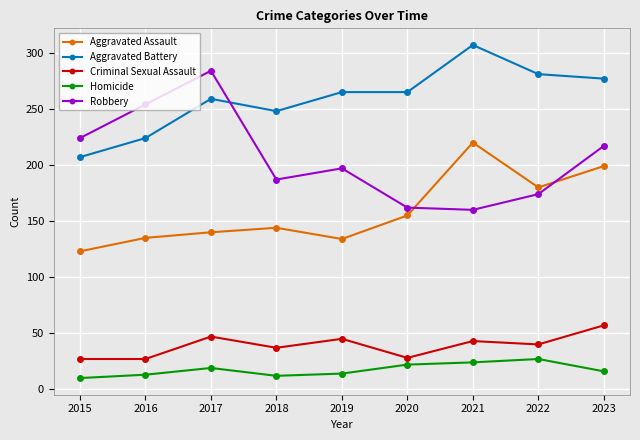

Is it true that Robbery equals 181 at 2017?

False